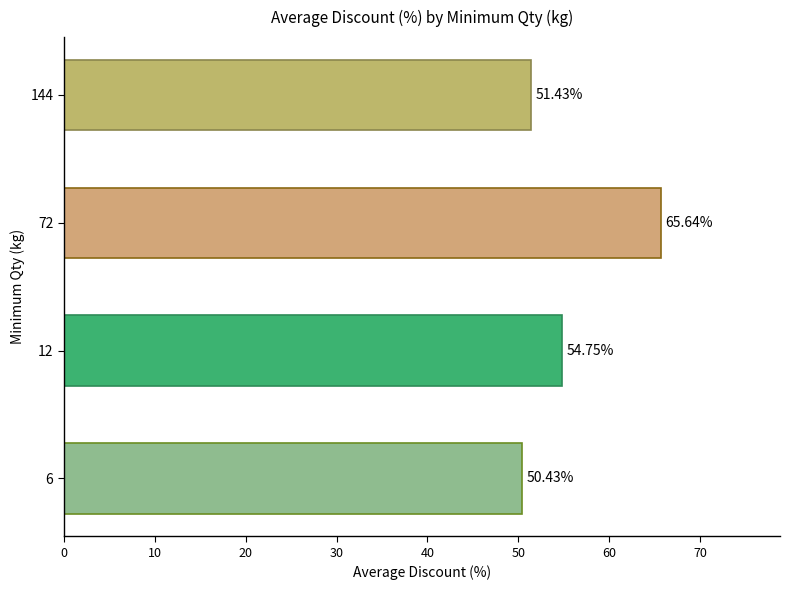

Approximately how many times larger is the value at 72 compared to 6?

1.3